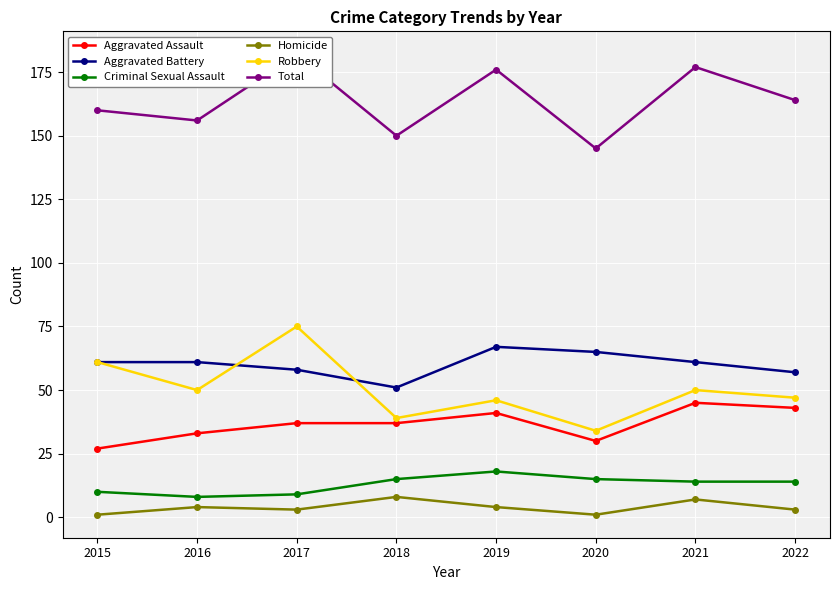

What is the minimum value for Homicide?

1